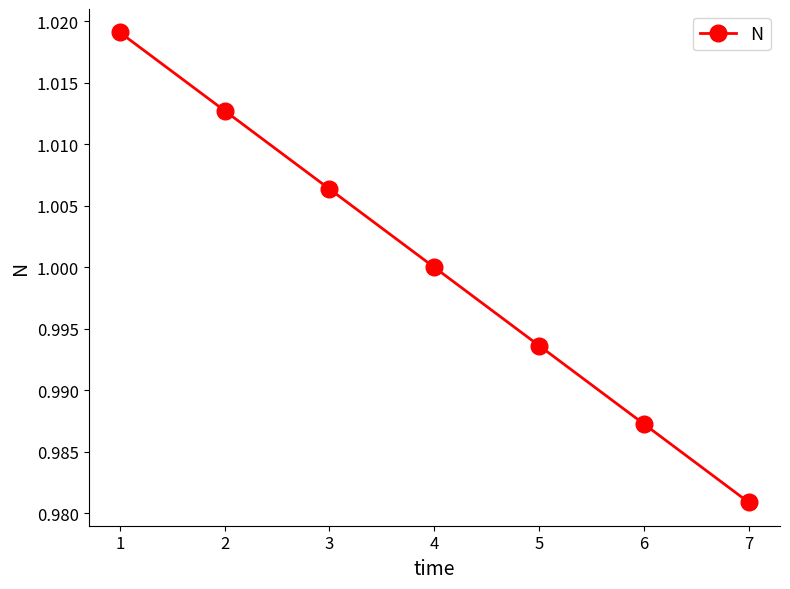

Between 4 and 5, which is larger?

4